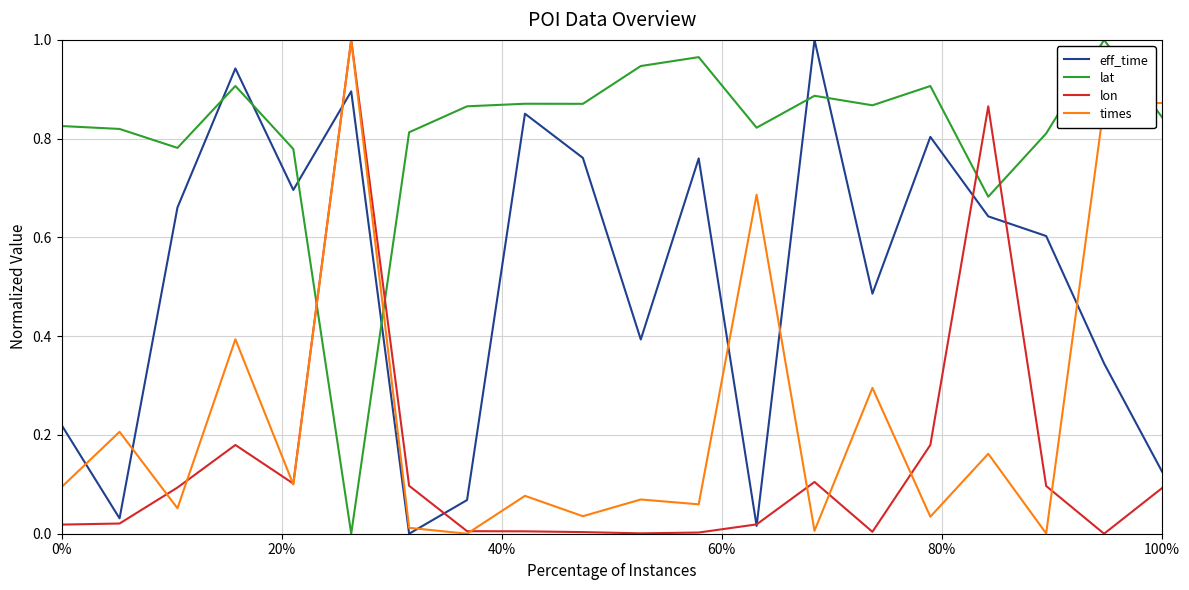

Rank the series by their average value, from lowest to highest.

lon, times, eff_time, lat